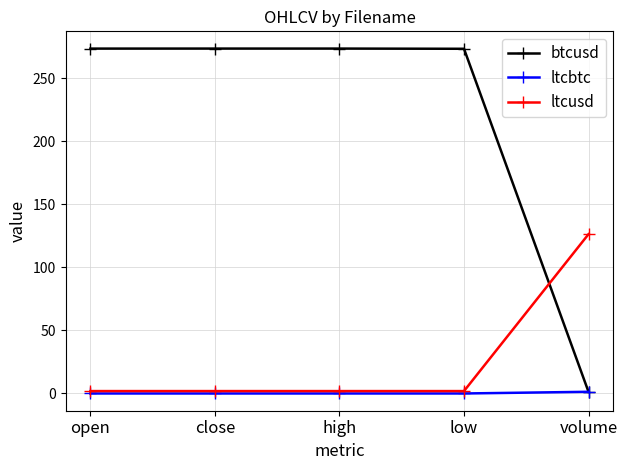

What is the maximum value shown in the chart?

273.4